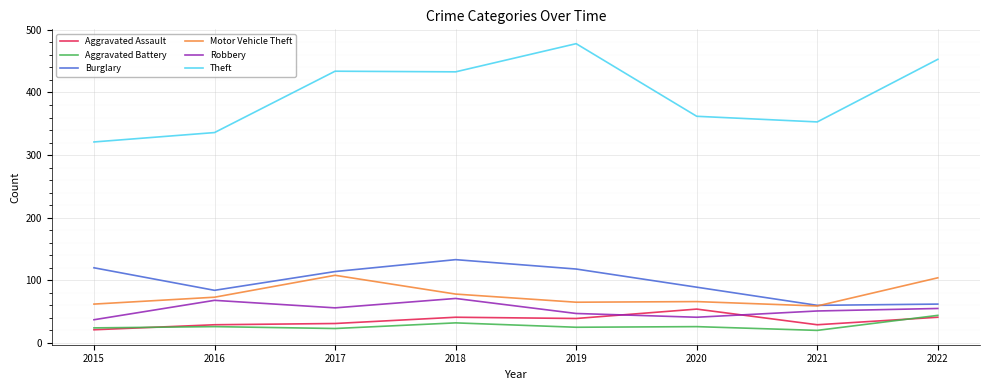

True or false: Aggravated Battery has a value of 6 at 2015.

False